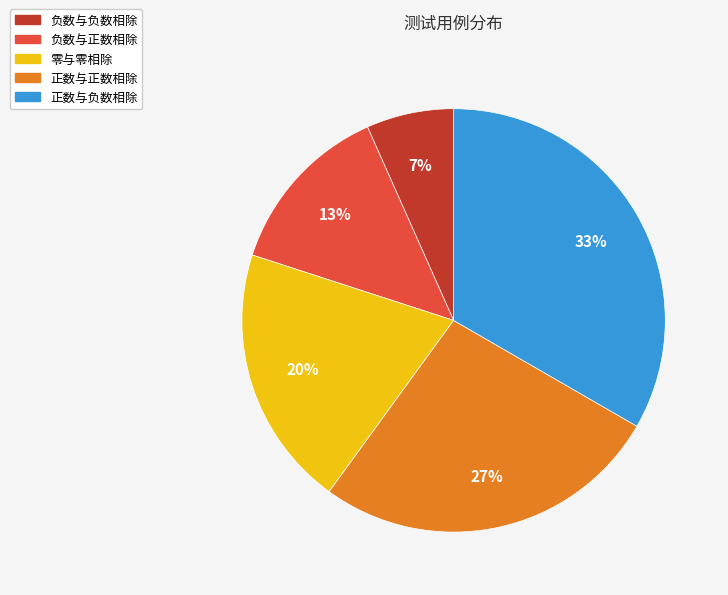

To the nearest percent, what is the difference between the 正数与负数相除 and 零与零相除 slice percentages?

13%